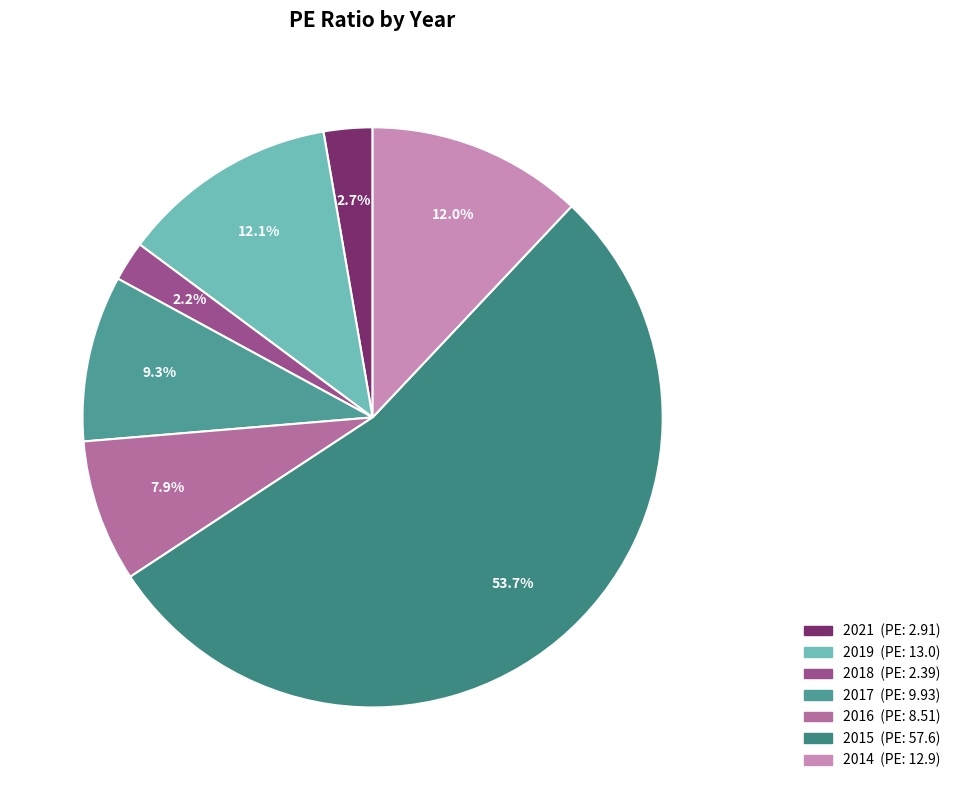

What percentage is the 2017 slice, to the nearest percent?

9%